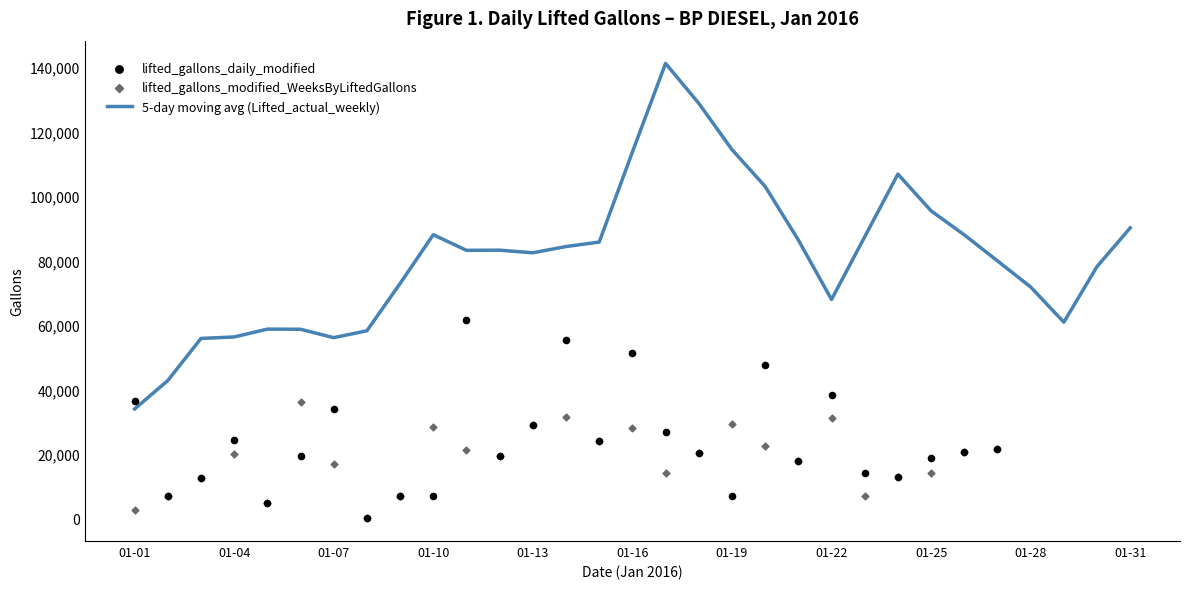

Which series has the largest total across all categories?

5-day moving avg (Lifted_actual_weekly)